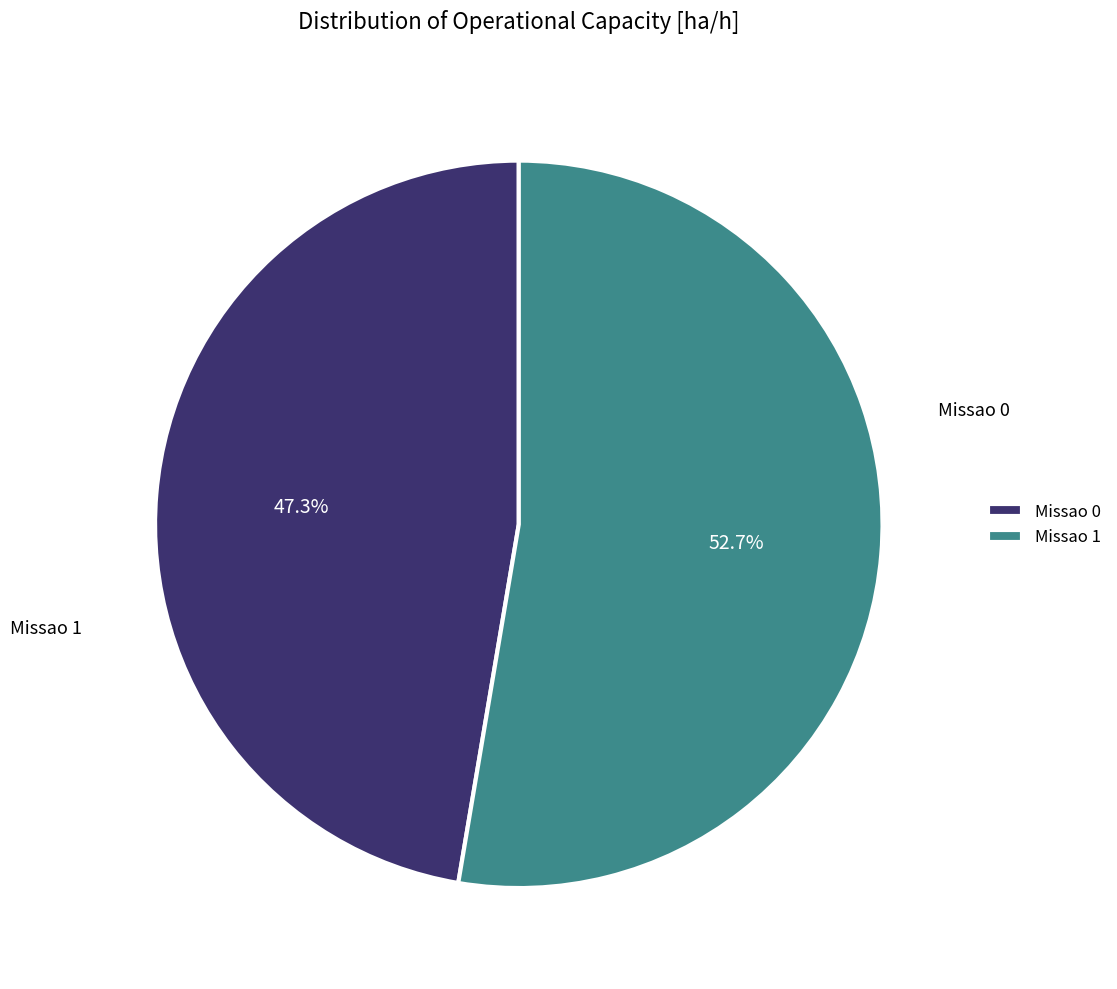

What is the ratio of the value at Missao 0 to the value at Missao 1?

0.9